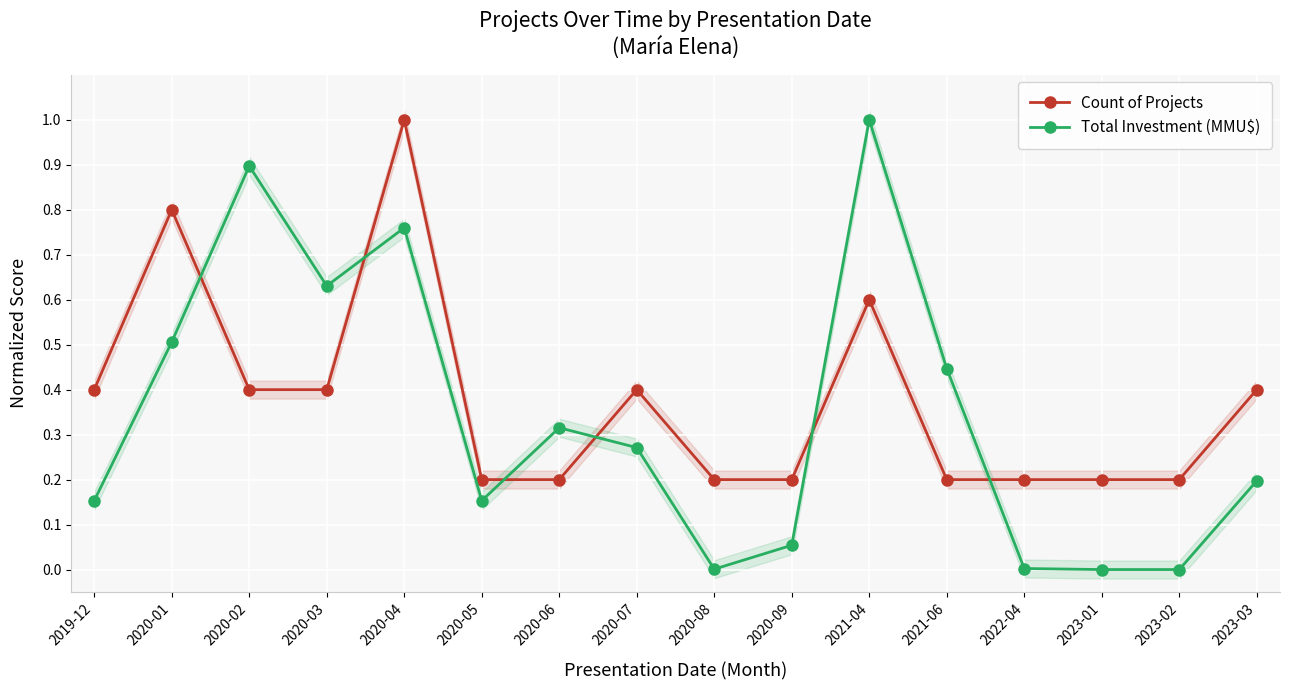

How many Count of Projects values are between 0 and 1?

16